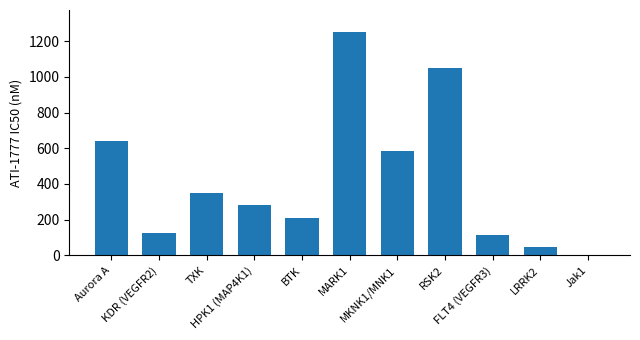

Reading left to right, transcribe all the data shown in this chart.

Aurora A=641.0	KDR (VEGFR2)=127.0	TXK=351.0	HPK1 (MAP4K1)=285.0	BTK=210.0	MARK1=1250.0	MKNK1/MNK1=584.0	RSK2=1050.0	FLT4 (VEGFR3)=113.0	LRRK2=48.0	Jak1=1.5